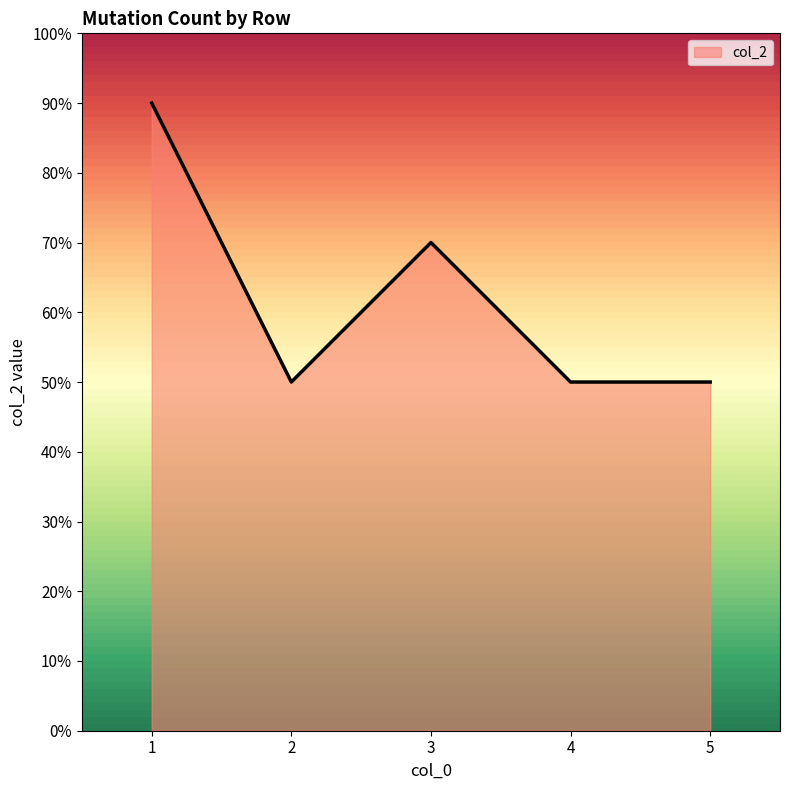

Between 2 and 4, which is larger?

2